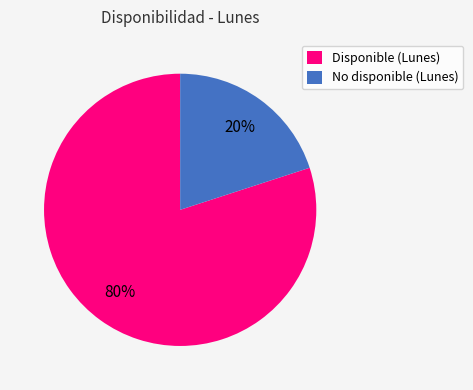

Is the sum of No disponible (Lunes) and Disponible (Lunes) greater than half?

Yes